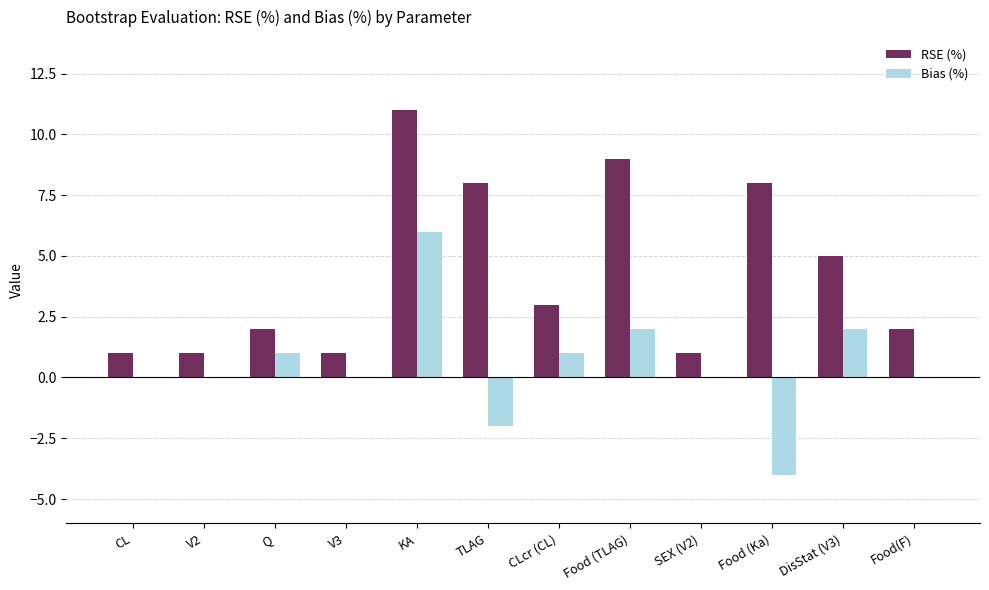

Reading left to right, transcribe all the data shown in this chart.

RSE (%): 1	1	2	1	11	8	3	9	1	8	5	2
Bias (%): 0	0	1	0	6	-2	1	2	0	-4	2	0